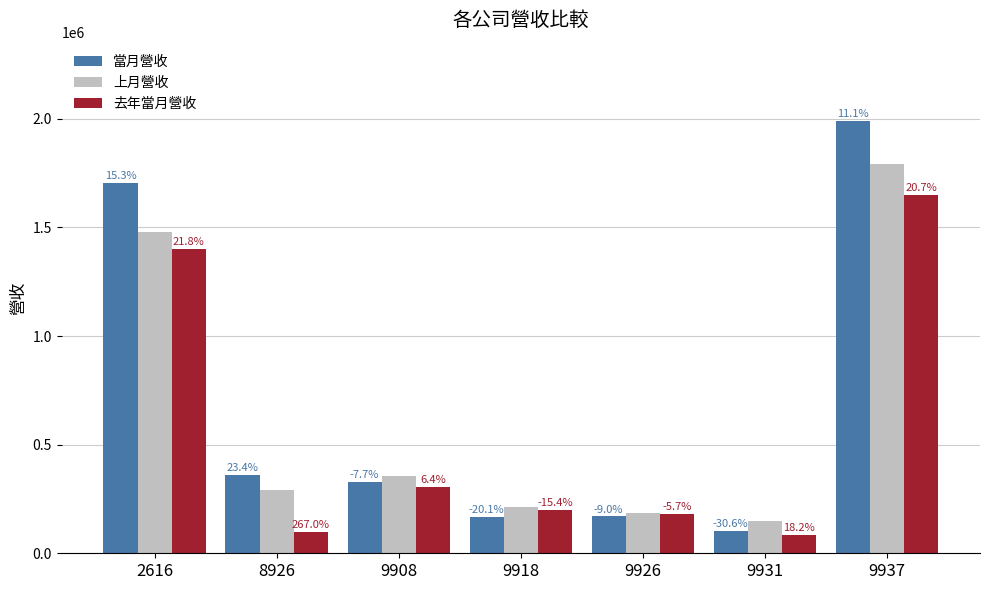

How many groups of bars are there?

7